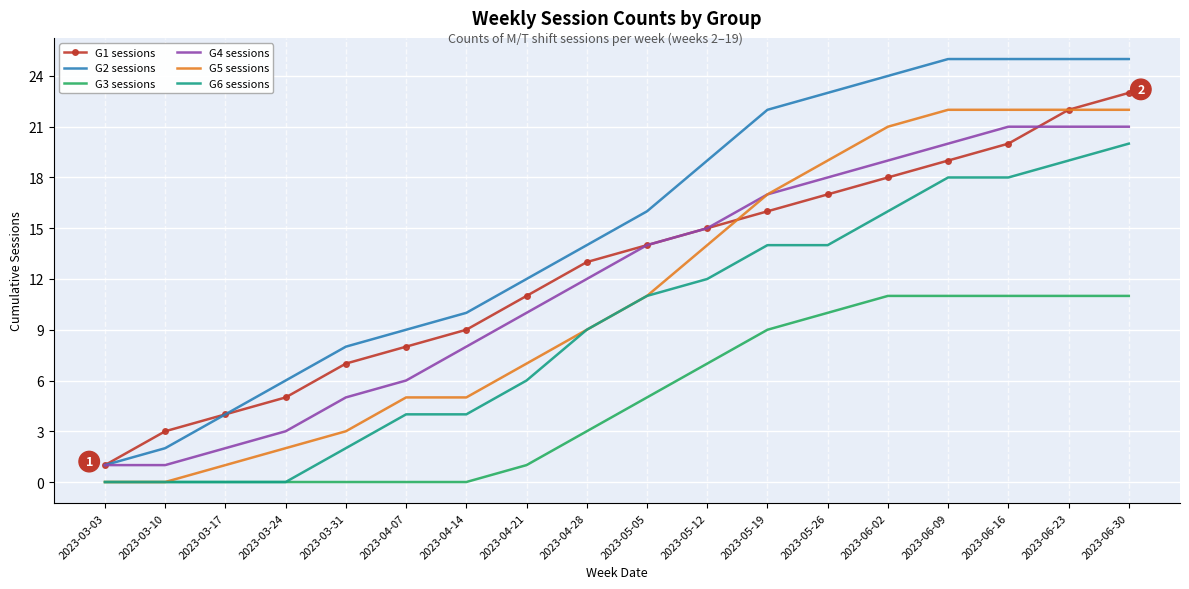

Reading right to left, transcribe all the data shown in this chart.

G1 sessions: 23	22	20	19	18	17	16	15	14	13	11	9	8	7	5	4	3	1
G2 sessions: 25	25	25	25	24	23	22	19	16	14	12	10	9	8	6	4	2	1
G3 sessions: 11	11	11	11	11	10	9	7	5	3	1	0	0	0	0	0	0	0
G4 sessions: 21	21	21	20	19	18	17	15	14	12	10	8	6	5	3	2	1	1
G5 sessions: 22	22	22	22	21	19	17	14	11	9	7	5	5	3	2	1	0	0
G6 sessions: 20	19	18	18	16	14	14	12	11	9	6	4	4	2	0	0	0	0